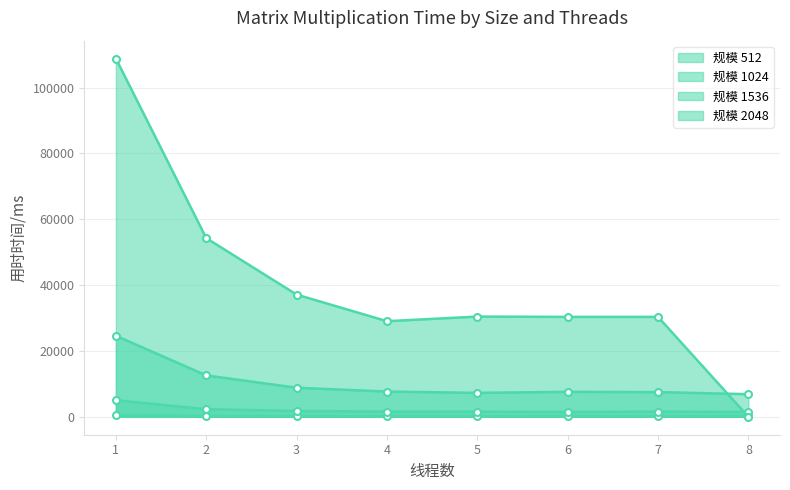

True or false: 1024 has a value of 1042.1 at 5.

False